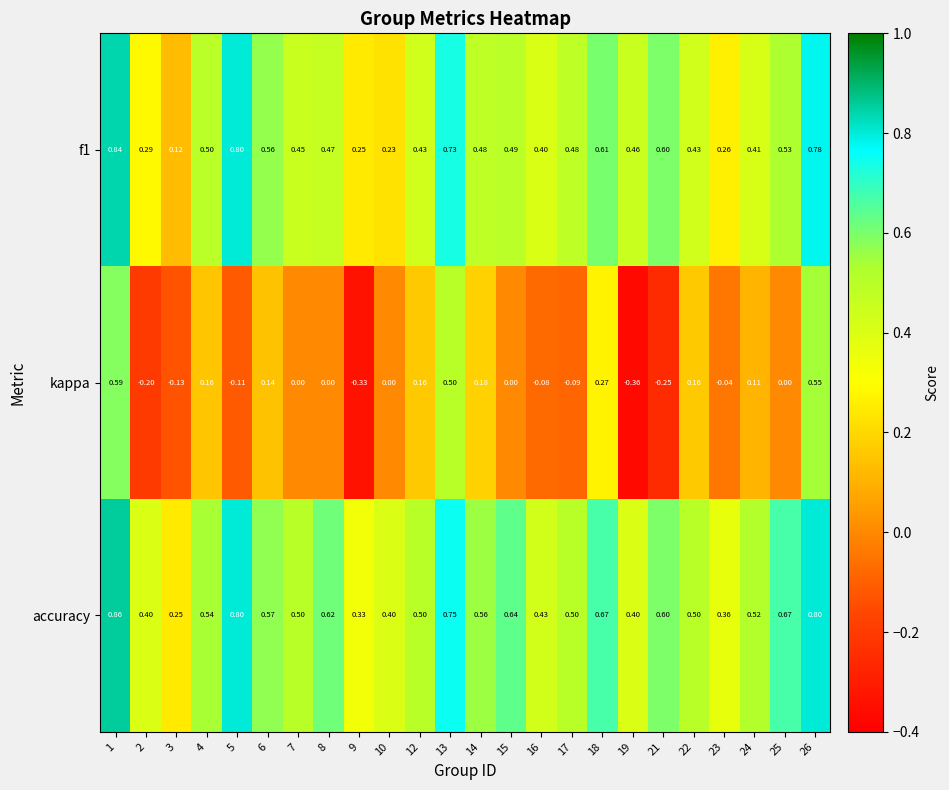

Between 4 and 25, which series saw the biggest shift?

kappa